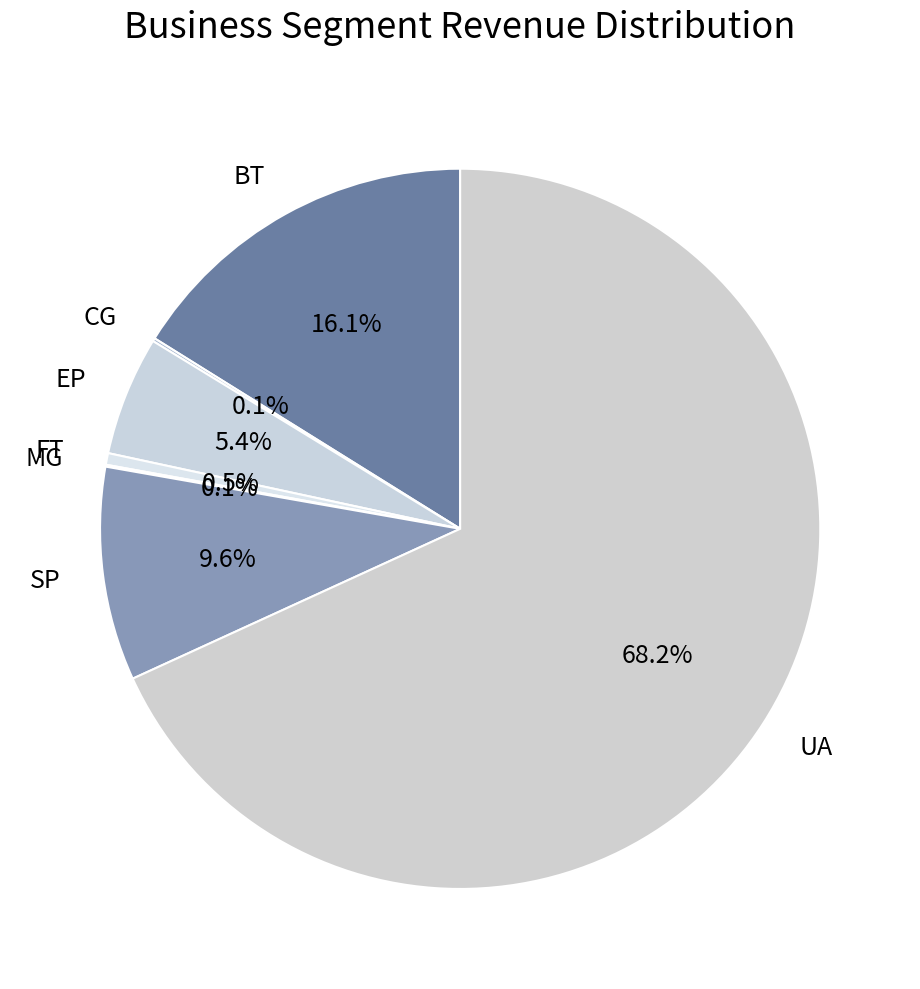

Is BT the majority of the pie?

No